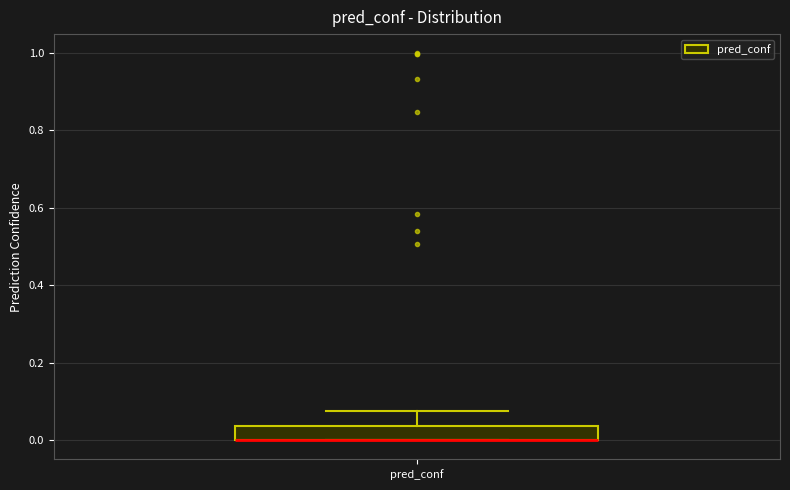

Transcribe this box plot: give where the median line is, the range the box spans, and where the two whiskers end, as read against the y-axis. The values are not printed on the chart, so give them approximately, as read against the axis.

median 0.00 (drawn on the box's lower edge), box 0.00 to 0.04, whiskers 0.00 to 0.08